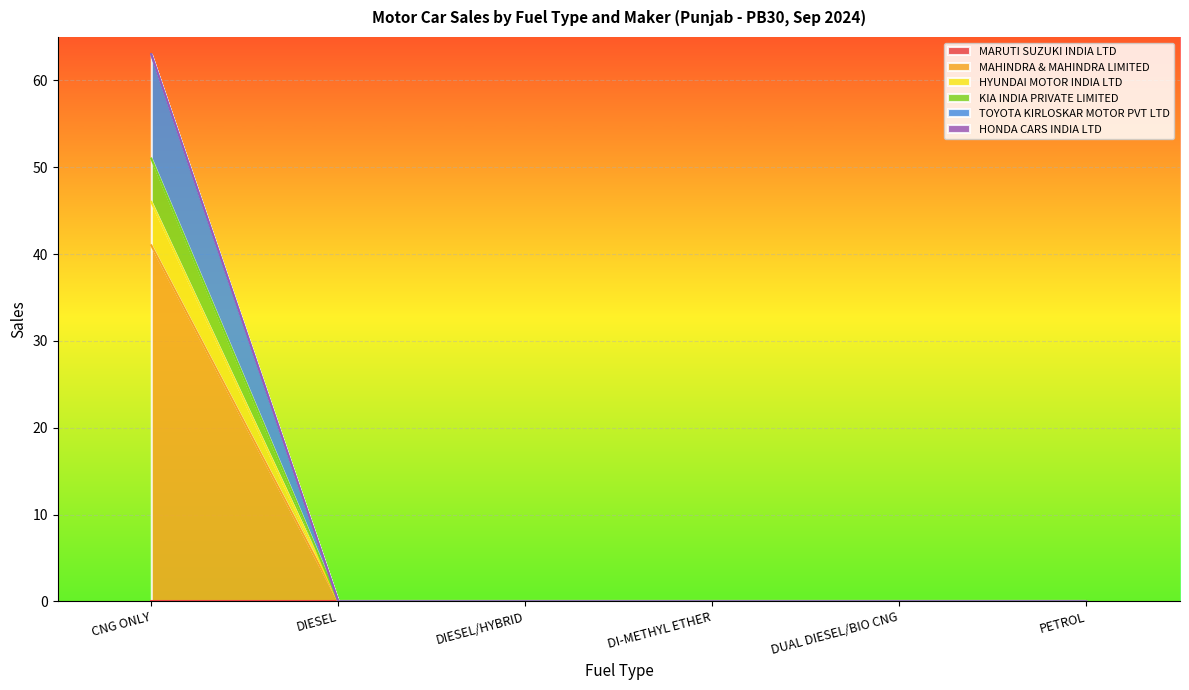

Is it true that KIA INDIA PRIVATE LIMITED equals 24 at PETROL?

False